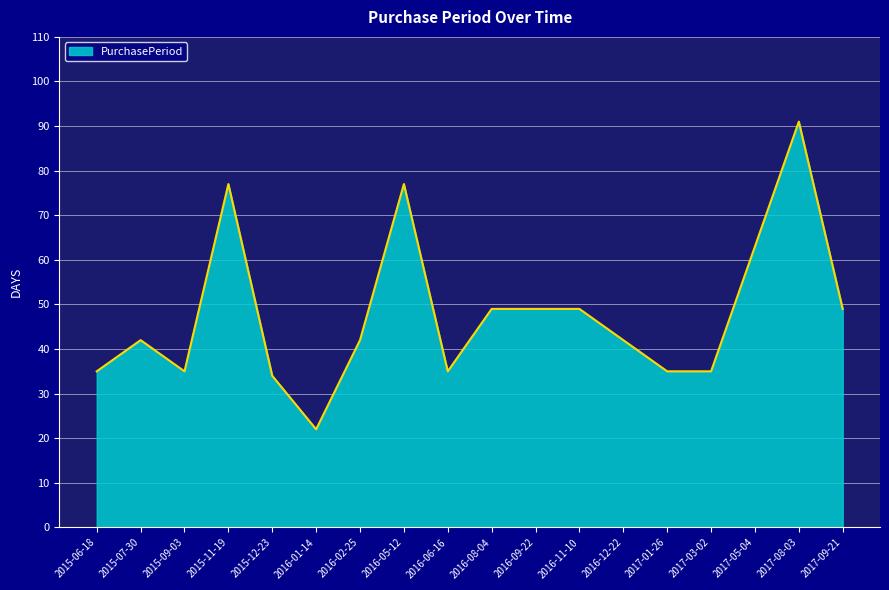

What is the difference between the values at 2016-01-14 and 2016-12-22?

20